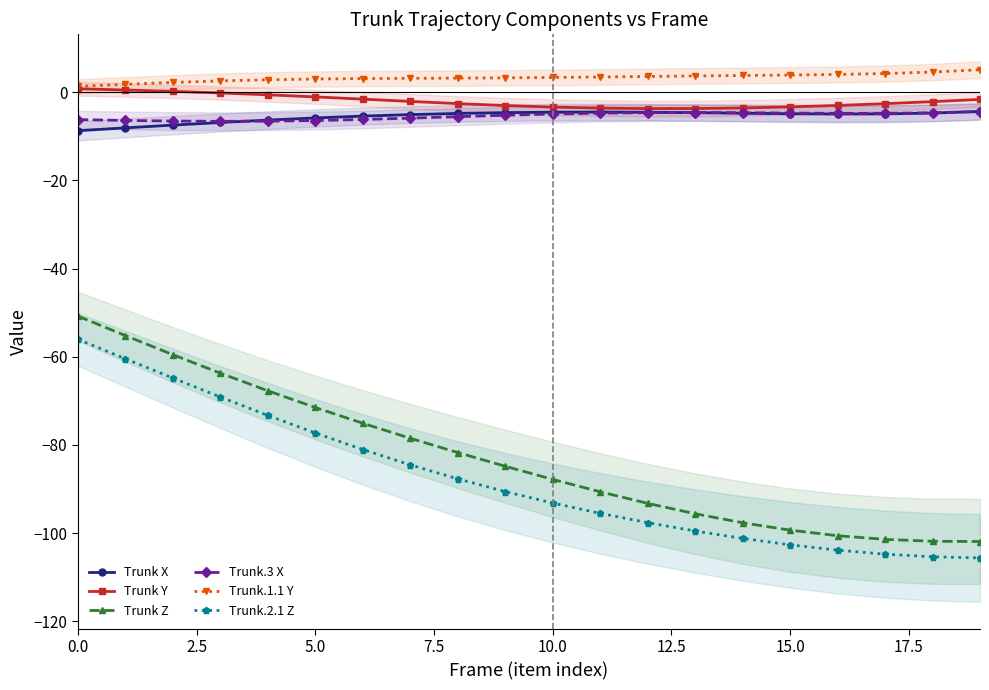

Is the value of Trunk Y at 0.0 greater than the value of Trunk Z at 0.0?

Yes